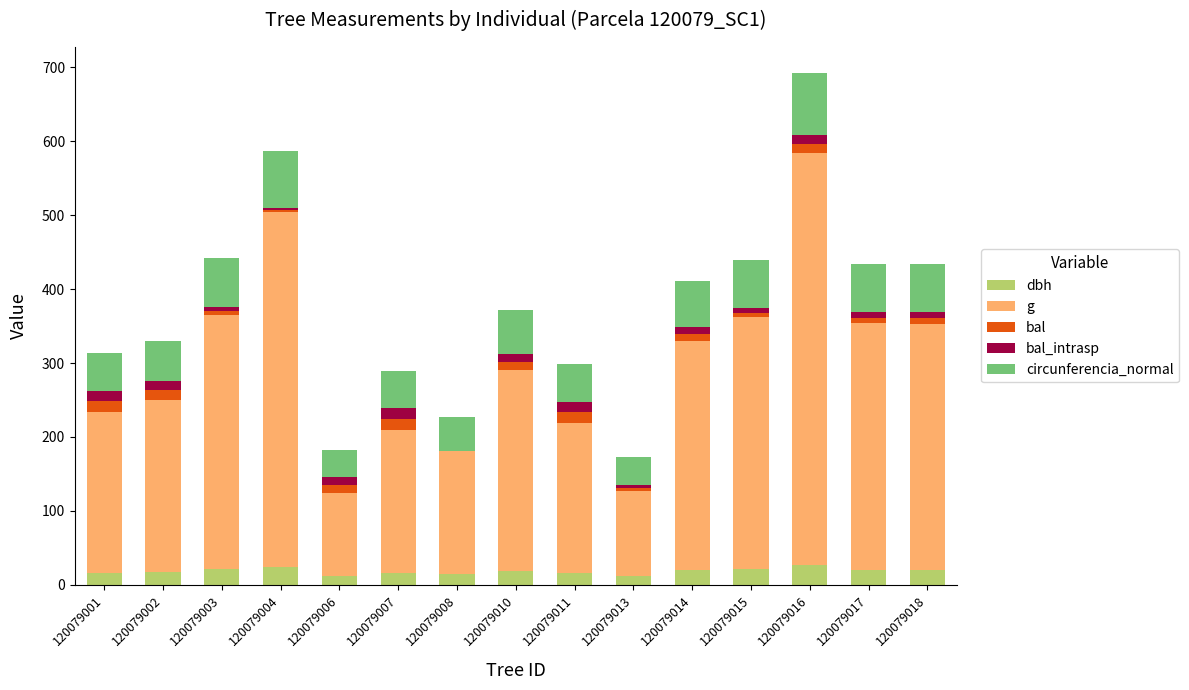

What are all the series names shown in the legend?

dbh, g, bal, bal_intrasp, circunferencia_normal